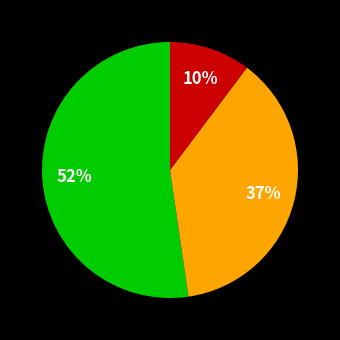

Does any single category account for the majority?

Yes